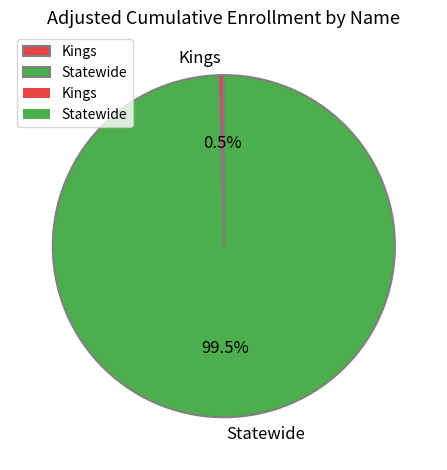

Which category has the smallest portion of the pie?

Kings